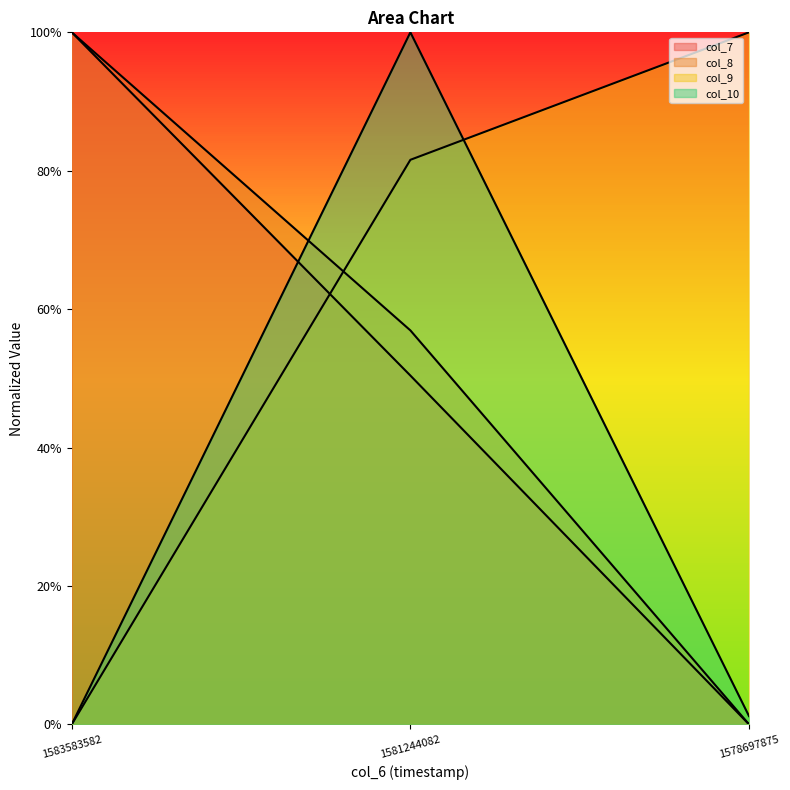

How many series are shown in this chart?

4